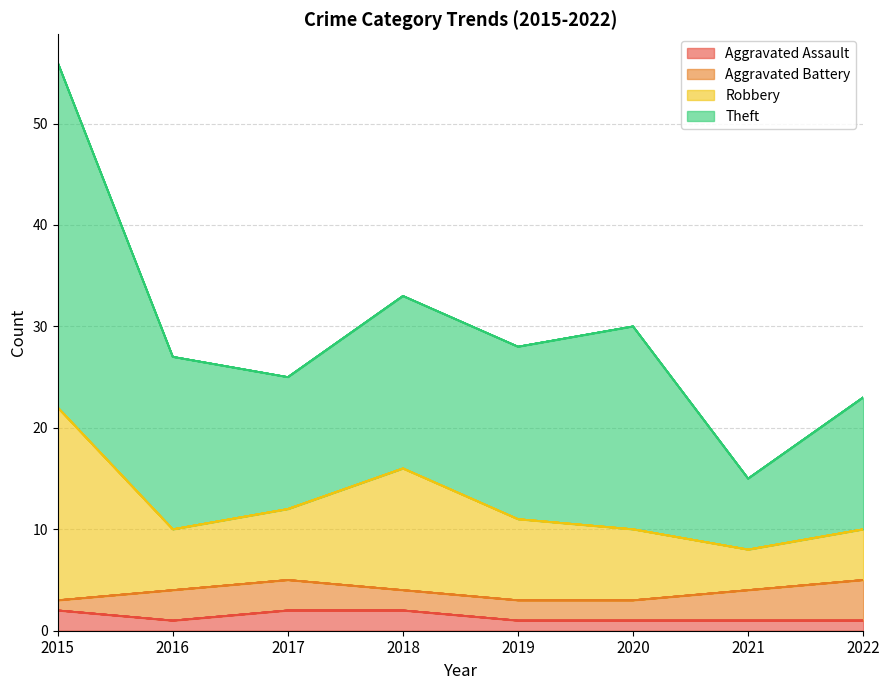

Is the value of Aggravated Assault at 2017 greater than the value of Robbery at 2022?

No